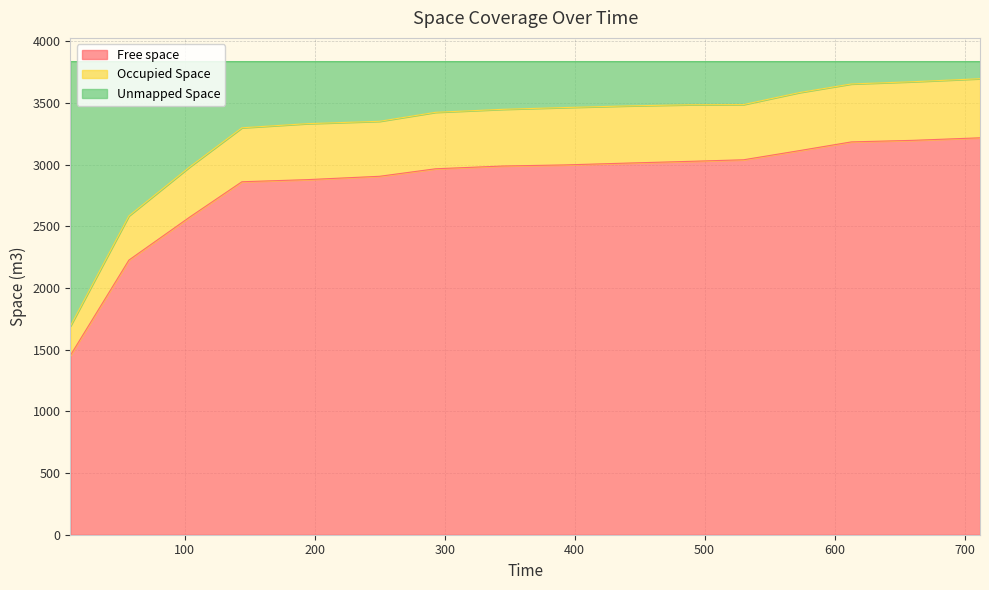

True or false: Free space and Occupied Space intersect in this chart.

False